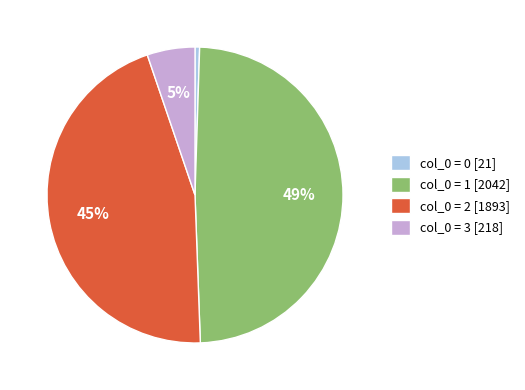

To the nearest percent, what is the average slice percentage?

25%